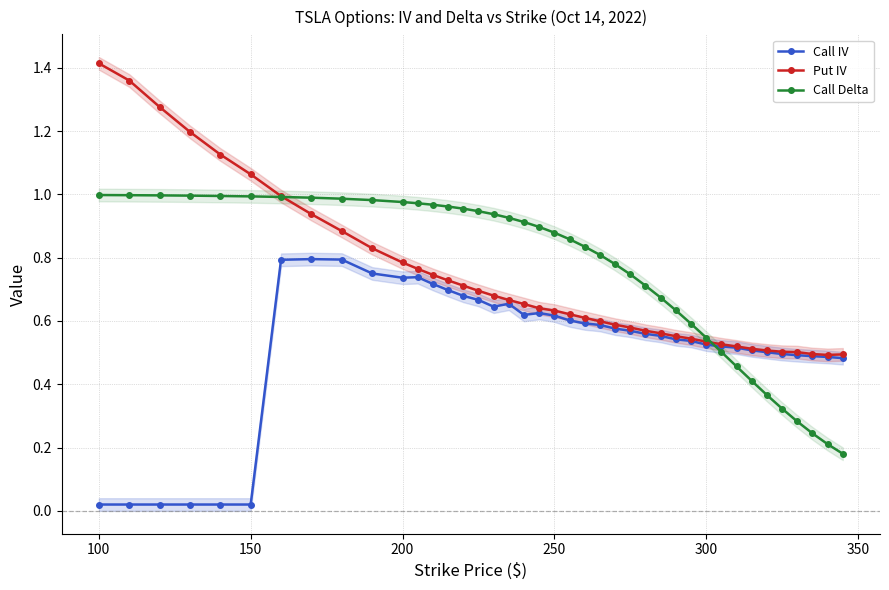

True or false: Put IV has more than 2 points higher than both neighbors.

False